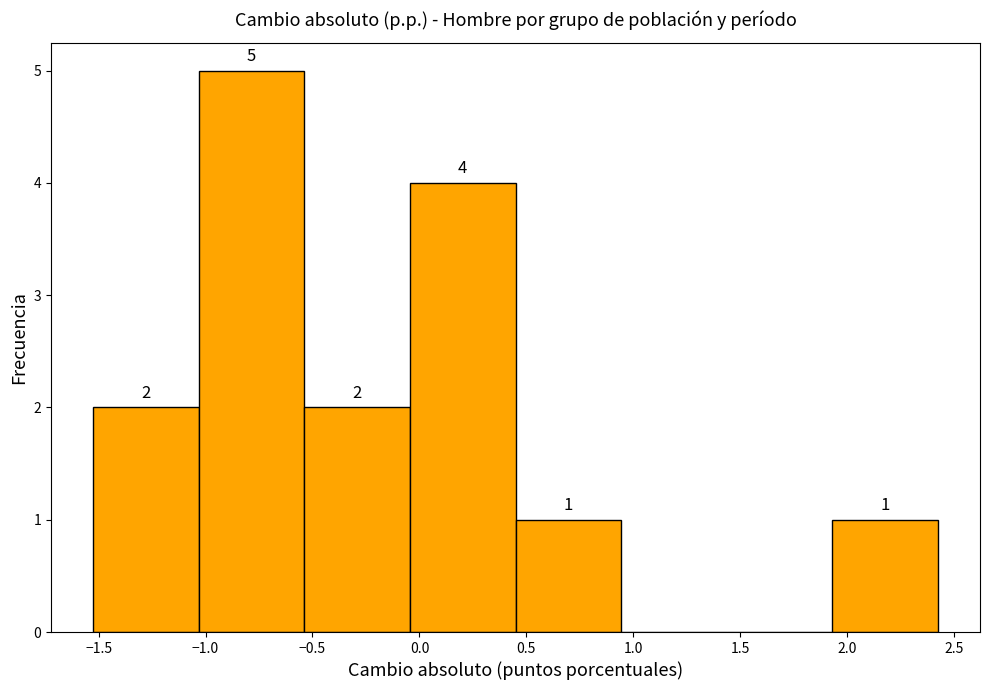

Over which range of the x-axis is the bar tallest?

-1.05 to -0.55